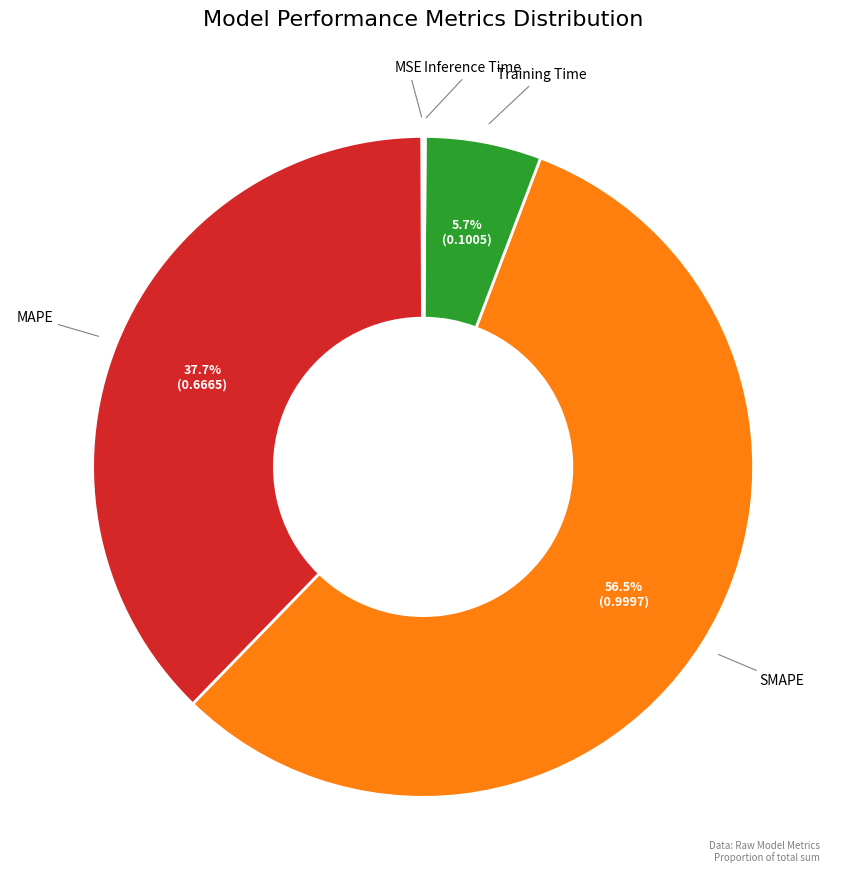

What is the largest slice in the pie chart?

SMAPE